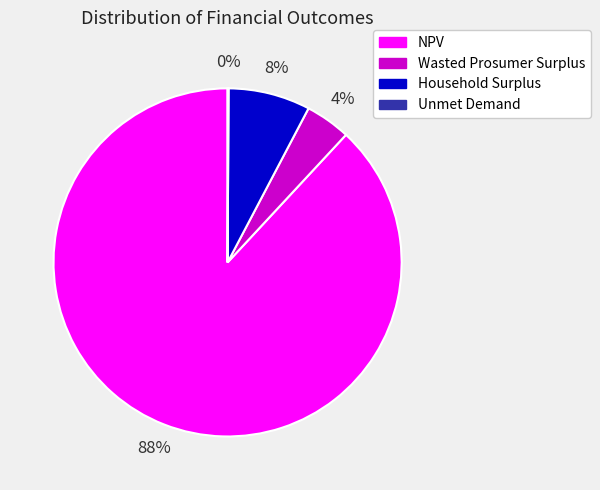

To the nearest percent, what is the difference between the NPV and Household Surplus slice percentages?

80%